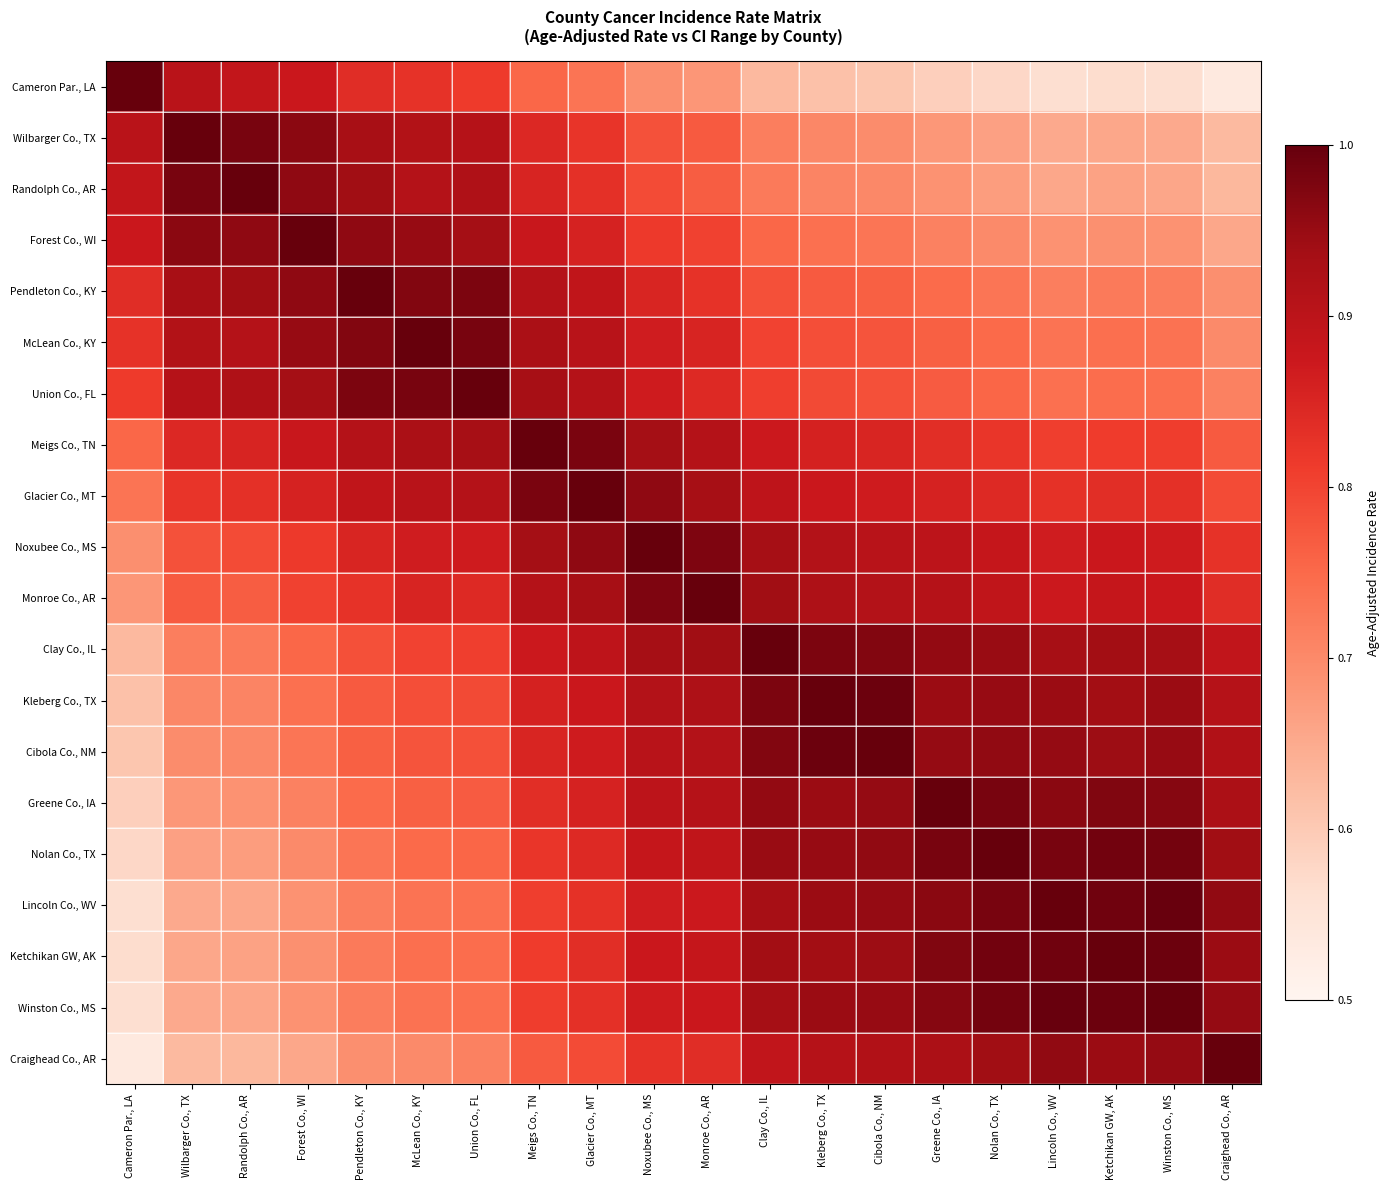

Reading left to right, list all the values displayed in this chart.

Cameron Par., LA: Cameron Par., LA=1.0	Wilbarger Co., TX=0.9	Randolph Co., AR=0.9	Forest Co., WI=0.9	Pendleton Co., KY=0.8	McLean Co., KY=0.8	Union Co., FL=0.8	Meigs Co., TN=0.8	Glacier Co., MT=0.7	Noxubee Co., MS=0.7	Monroe Co., AR=0.7	Clay Co., IL=0.6	Kleberg Co., TX=0.6	Cibola Co., NM=0.6	Greene Co., IA=0.6	Nolan Co., TX=0.6	Lincoln Co., WV=0.6	Ketchikan GW, AK=0.6	Winston Co., MS=0.6	Craighead Co., AR=0.5
Wilbarger Co., TX: Cameron Par., LA=0.9	Wilbarger Co., TX=1.0	Randolph Co., AR=1.0	Forest Co., WI=1.0	Pendleton Co., KY=0.9	McLean Co., KY=0.9	Union Co., FL=0.9	Meigs Co., TN=0.8	Glacier Co., MT=0.8	Noxubee Co., MS=0.8	Monroe Co., AR=0.8	Clay Co., IL=0.7	Kleberg Co., TX=0.7	Cibola Co., NM=0.7	Greene Co., IA=0.7	Nolan Co., TX=0.7	Lincoln Co., WV=0.7	Ketchikan GW, AK=0.7	Winston Co., MS=0.7	Craighead Co., AR=0.6
Randolph Co., AR: Cameron Par., LA=0.9	Wilbarger Co., TX=1.0	Randolph Co., AR=1.0	Forest Co., WI=1.0	Pendleton Co., KY=0.9	McLean Co., KY=0.9	Union Co., FL=0.9	Meigs Co., TN=0.9	Glacier Co., MT=0.8	Noxubee Co., MS=0.8	Monroe Co., AR=0.8	Clay Co., IL=0.7	Kleberg Co., TX=0.7	Cibola Co., NM=0.7	Greene Co., IA=0.7	Nolan Co., TX=0.7	Lincoln Co., WV=0.7	Ketchikan GW, AK=0.7	Winston Co., MS=0.7	Craighead Co., AR=0.6
Forest Co., WI: Cameron Par., LA=0.9	Wilbarger Co., TX=1.0	Randolph Co., AR=1.0	Forest Co., WI=1.0	Pendleton Co., KY=1.0	McLean Co., KY=1.0	Union Co., FL=0.9	Meigs Co., TN=0.9	Glacier Co., MT=0.9	Noxubee Co., MS=0.8	Monroe Co., AR=0.8	Clay Co., IL=0.8	Kleberg Co., TX=0.7	Cibola Co., NM=0.7	Greene Co., IA=0.7	Nolan Co., TX=0.7	Lincoln Co., WV=0.7	Ketchikan GW, AK=0.7	Winston Co., MS=0.7	Craighead Co., AR=0.7
Pendleton Co., KY: Cameron Par., LA=0.8	Wilbarger Co., TX=0.9	Randolph Co., AR=0.9	Forest Co., WI=1.0	Pendleton Co., KY=1.0	McLean Co., KY=1.0	Union Co., FL=1.0	Meigs Co., TN=0.9	Glacier Co., MT=0.9	Noxubee Co., MS=0.9	Monroe Co., AR=0.8	Clay Co., IL=0.8	Kleberg Co., TX=0.8	Cibola Co., NM=0.8	Greene Co., IA=0.7	Nolan Co., TX=0.7	Lincoln Co., WV=0.7	Ketchikan GW, AK=0.7	Winston Co., MS=0.7	Craighead Co., AR=0.7
McLean Co., KY: Cameron Par., LA=0.8	Wilbarger Co., TX=0.9	Randolph Co., AR=0.9	Forest Co., WI=1.0	Pendleton Co., KY=1.0	McLean Co., KY=1.0	Union Co., FL=1.0	Meigs Co., TN=0.9	Glacier Co., MT=0.9	Noxubee Co., MS=0.9	Monroe Co., AR=0.9	Clay Co., IL=0.8	Kleberg Co., TX=0.8	Cibola Co., NM=0.8	Greene Co., IA=0.8	Nolan Co., TX=0.7	Lincoln Co., WV=0.7	Ketchikan GW, AK=0.7	Winston Co., MS=0.7	Craighead Co., AR=0.7
Union Co., FL: Cameron Par., LA=0.8	Wilbarger Co., TX=0.9	Randolph Co., AR=0.9	Forest Co., WI=0.9	Pendleton Co., KY=1.0	McLean Co., KY=1.0	Union Co., FL=1.0	Meigs Co., TN=0.9	Glacier Co., MT=0.9	Noxubee Co., MS=0.9	Monroe Co., AR=0.8	Clay Co., IL=0.8	Kleberg Co., TX=0.8	Cibola Co., NM=0.8	Greene Co., IA=0.8	Nolan Co., TX=0.8	Lincoln Co., WV=0.7	Ketchikan GW, AK=0.7	Winston Co., MS=0.7	Craighead Co., AR=0.7
Meigs Co., TN: Cameron Par., LA=0.8	Wilbarger Co., TX=0.8	Randolph Co., AR=0.9	Forest Co., WI=0.9	Pendleton Co., KY=0.9	McLean Co., KY=0.9	Union Co., FL=0.9	Meigs Co., TN=1.0	Glacier Co., MT=1.0	Noxubee Co., MS=0.9	Monroe Co., AR=0.9	Clay Co., IL=0.9	Kleberg Co., TX=0.9	Cibola Co., NM=0.9	Greene Co., IA=0.8	Nolan Co., TX=0.8	Lincoln Co., WV=0.8	Ketchikan GW, AK=0.8	Winston Co., MS=0.8	Craighead Co., AR=0.8
Glacier Co., MT: Cameron Par., LA=0.7	Wilbarger Co., TX=0.8	Randolph Co., AR=0.8	Forest Co., WI=0.9	Pendleton Co., KY=0.9	McLean Co., KY=0.9	Union Co., FL=0.9	Meigs Co., TN=1.0	Glacier Co., MT=1.0	Noxubee Co., MS=1.0	Monroe Co., AR=0.9	Clay Co., IL=0.9	Kleberg Co., TX=0.9	Cibola Co., NM=0.9	Greene Co., IA=0.9	Nolan Co., TX=0.8	Lincoln Co., WV=0.8	Ketchikan GW, AK=0.8	Winston Co., MS=0.8	Craighead Co., AR=0.8
Noxubee Co., MS: Cameron Par., LA=0.7	Wilbarger Co., TX=0.8	Randolph Co., AR=0.8	Forest Co., WI=0.8	Pendleton Co., KY=0.9	McLean Co., KY=0.9	Union Co., FL=0.9	Meigs Co., TN=0.9	Glacier Co., MT=1.0	Noxubee Co., MS=1.0	Monroe Co., AR=1.0	Clay Co., IL=0.9	Kleberg Co., TX=0.9	Cibola Co., NM=0.9	Greene Co., IA=0.9	Nolan Co., TX=0.9	Lincoln Co., WV=0.9	Ketchikan GW, AK=0.9	Winston Co., MS=0.9	Craighead Co., AR=0.8
Monroe Co., AR: Cameron Par., LA=0.7	Wilbarger Co., TX=0.8	Randolph Co., AR=0.8	Forest Co., WI=0.8	Pendleton Co., KY=0.8	McLean Co., KY=0.9	Union Co., FL=0.8	Meigs Co., TN=0.9	Glacier Co., MT=0.9	Noxubee Co., MS=1.0	Monroe Co., AR=1.0	Clay Co., IL=0.9	Kleberg Co., TX=0.9	Cibola Co., NM=0.9	Greene Co., IA=0.9	Nolan Co., TX=0.9	Lincoln Co., WV=0.9	Ketchikan GW, AK=0.9	Winston Co., MS=0.9	Craighead Co., AR=0.8
Clay Co., IL: Cameron Par., LA=0.6	Wilbarger Co., TX=0.7	Randolph Co., AR=0.7	Forest Co., WI=0.8	Pendleton Co., KY=0.8	McLean Co., KY=0.8	Union Co., FL=0.8	Meigs Co., TN=0.9	Glacier Co., MT=0.9	Noxubee Co., MS=0.9	Monroe Co., AR=0.9	Clay Co., IL=1.0	Kleberg Co., TX=1.0	Cibola Co., NM=1.0	Greene Co., IA=1.0	Nolan Co., TX=0.9	Lincoln Co., WV=0.9	Ketchikan GW, AK=0.9	Winston Co., MS=0.9	Craighead Co., AR=0.9
Kleberg Co., TX: Cameron Par., LA=0.6	Wilbarger Co., TX=0.7	Randolph Co., AR=0.7	Forest Co., WI=0.7	Pendleton Co., KY=0.8	McLean Co., KY=0.8	Union Co., FL=0.8	Meigs Co., TN=0.9	Glacier Co., MT=0.9	Noxubee Co., MS=0.9	Monroe Co., AR=0.9	Clay Co., IL=1.0	Kleberg Co., TX=1.0	Cibola Co., NM=1.0	Greene Co., IA=0.9	Nolan Co., TX=1.0	Lincoln Co., WV=0.9	Ketchikan GW, AK=0.9	Winston Co., MS=0.9	Craighead Co., AR=0.9
Cibola Co., NM: Cameron Par., LA=0.6	Wilbarger Co., TX=0.7	Randolph Co., AR=0.7	Forest Co., WI=0.7	Pendleton Co., KY=0.8	McLean Co., KY=0.8	Union Co., FL=0.8	Meigs Co., TN=0.9	Glacier Co., MT=0.9	Noxubee Co., MS=0.9	Monroe Co., AR=0.9	Clay Co., IL=1.0	Kleberg Co., TX=1.0	Cibola Co., NM=1.0	Greene Co., IA=1.0	Nolan Co., TX=1.0	Lincoln Co., WV=1.0	Ketchikan GW, AK=0.9	Winston Co., MS=1.0	Craighead Co., AR=0.9
Greene Co., IA: Cameron Par., LA=0.6	Wilbarger Co., TX=0.7	Randolph Co., AR=0.7	Forest Co., WI=0.7	Pendleton Co., KY=0.7	McLean Co., KY=0.8	Union Co., FL=0.8	Meigs Co., TN=0.8	Glacier Co., MT=0.9	Noxubee Co., MS=0.9	Monroe Co., AR=0.9	Clay Co., IL=1.0	Kleberg Co., TX=0.9	Cibola Co., NM=1.0	Greene Co., IA=1.0	Nolan Co., TX=1.0	Lincoln Co., WV=1.0	Ketchikan GW, AK=1.0	Winston Co., MS=1.0	Craighead Co., AR=0.9
Nolan Co., TX: Cameron Par., LA=0.6	Wilbarger Co., TX=0.7	Randolph Co., AR=0.7	Forest Co., WI=0.7	Pendleton Co., KY=0.7	McLean Co., KY=0.7	Union Co., FL=0.8	Meigs Co., TN=0.8	Glacier Co., MT=0.8	Noxubee Co., MS=0.9	Monroe Co., AR=0.9	Clay Co., IL=0.9	Kleberg Co., TX=1.0	Cibola Co., NM=1.0	Greene Co., IA=1.0	Nolan Co., TX=1.0	Lincoln Co., WV=1.0	Ketchikan GW, AK=1.0	Winston Co., MS=1.0	Craighead Co., AR=0.9
Lincoln Co., WV: Cameron Par., LA=0.6	Wilbarger Co., TX=0.7	Randolph Co., AR=0.7	Forest Co., WI=0.7	Pendleton Co., KY=0.7	McLean Co., KY=0.7	Union Co., FL=0.7	Meigs Co., TN=0.8	Glacier Co., MT=0.8	Noxubee Co., MS=0.9	Monroe Co., AR=0.9	Clay Co., IL=0.9	Kleberg Co., TX=0.9	Cibola Co., NM=1.0	Greene Co., IA=1.0	Nolan Co., TX=1.0	Lincoln Co., WV=1.0	Ketchikan GW, AK=1.0	Winston Co., MS=1.0	Craighead Co., AR=1.0
Ketchikan GW, AK: Cameron Par., LA=0.6	Wilbarger Co., TX=0.7	Randolph Co., AR=0.7	Forest Co., WI=0.7	Pendleton Co., KY=0.7	McLean Co., KY=0.7	Union Co., FL=0.7	Meigs Co., TN=0.8	Glacier Co., MT=0.8	Noxubee Co., MS=0.9	Monroe Co., AR=0.9	Clay Co., IL=0.9	Kleberg Co., TX=0.9	Cibola Co., NM=0.9	Greene Co., IA=1.0	Nolan Co., TX=1.0	Lincoln Co., WV=1.0	Ketchikan GW, AK=1.0	Winston Co., MS=1.0	Craighead Co., AR=0.9
Winston Co., MS: Cameron Par., LA=0.6	Wilbarger Co., TX=0.7	Randolph Co., AR=0.7	Forest Co., WI=0.7	Pendleton Co., KY=0.7	McLean Co., KY=0.7	Union Co., FL=0.7	Meigs Co., TN=0.8	Glacier Co., MT=0.8	Noxubee Co., MS=0.9	Monroe Co., AR=0.9	Clay Co., IL=0.9	Kleberg Co., TX=0.9	Cibola Co., NM=1.0	Greene Co., IA=1.0	Nolan Co., TX=1.0	Lincoln Co., WV=1.0	Ketchikan GW, AK=1.0	Winston Co., MS=1.0	Craighead Co., AR=1.0
Craighead Co., AR: Cameron Par., LA=0.5	Wilbarger Co., TX=0.6	Randolph Co., AR=0.6	Forest Co., WI=0.7	Pendleton Co., KY=0.7	McLean Co., KY=0.7	Union Co., FL=0.7	Meigs Co., TN=0.8	Glacier Co., MT=0.8	Noxubee Co., MS=0.8	Monroe Co., AR=0.8	Clay Co., IL=0.9	Kleberg Co., TX=0.9	Cibola Co., NM=0.9	Greene Co., IA=0.9	Nolan Co., TX=0.9	Lincoln Co., WV=1.0	Ketchikan GW, AK=0.9	Winston Co., MS=1.0	Craighead Co., AR=1.0